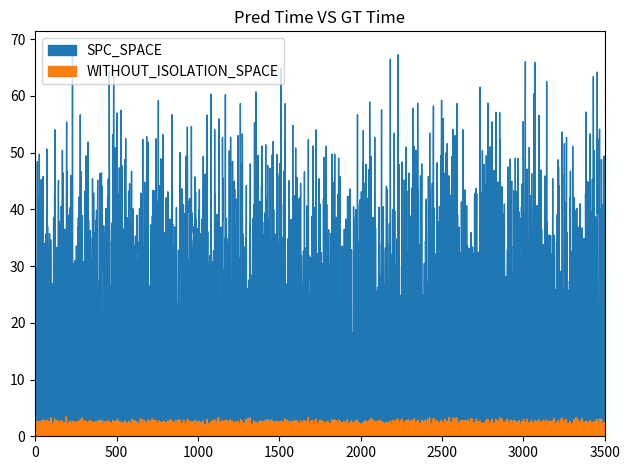

True or false: SPC_SPACE has a value of 35 at 9.

False